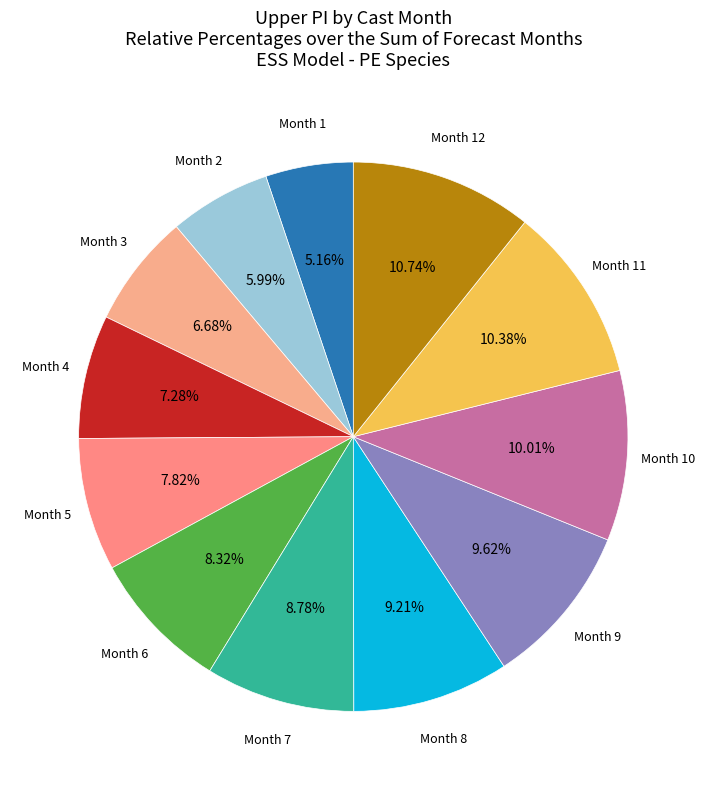

Count the number of slices in the pie.

12